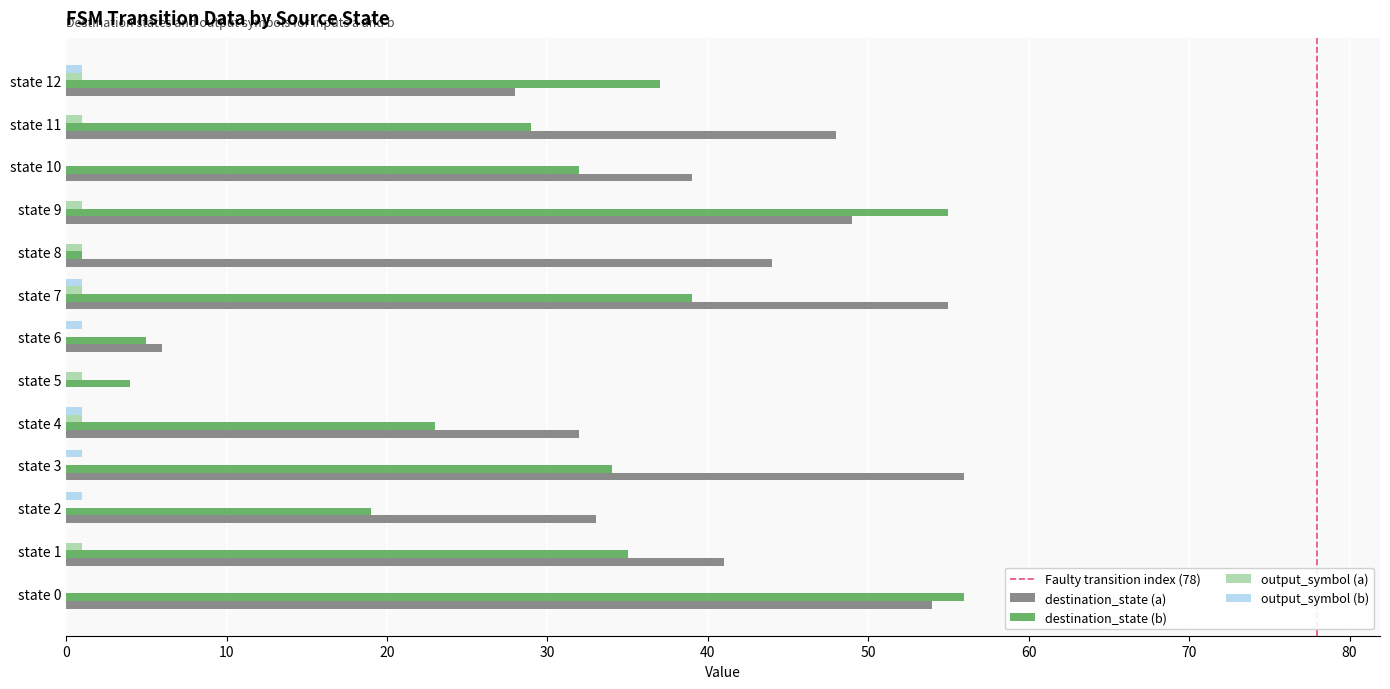

True or false: destination_state (a) has a value of 49 at state 4.

False